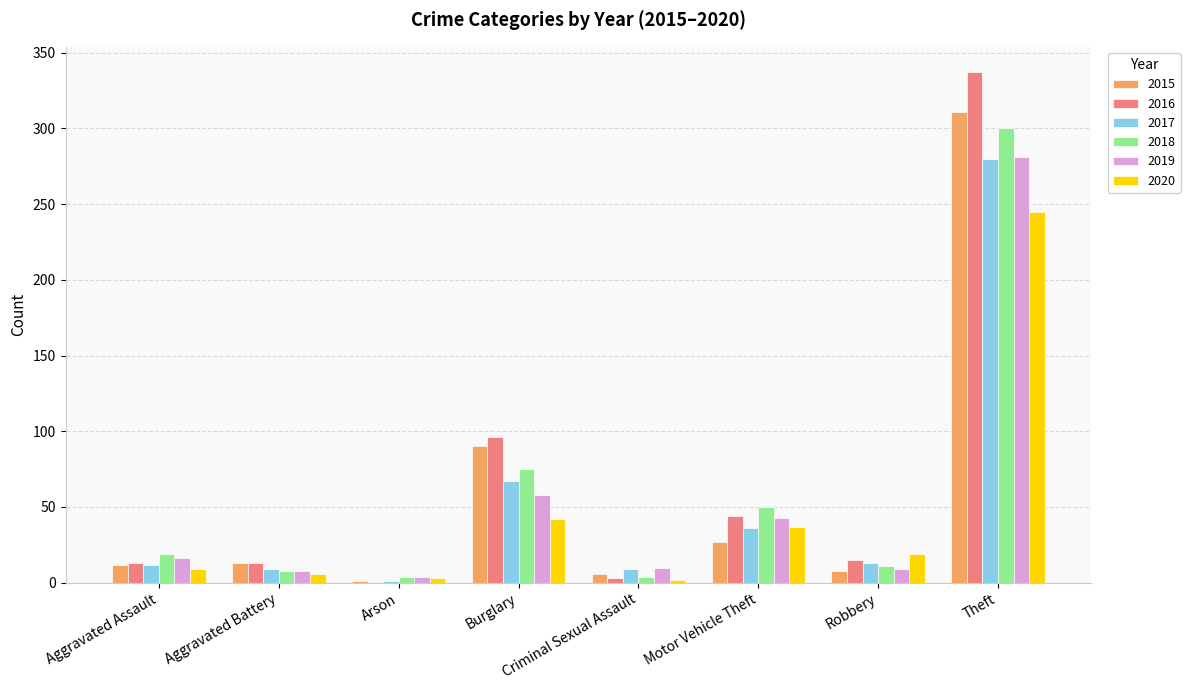

What is the greatest value displayed?

337